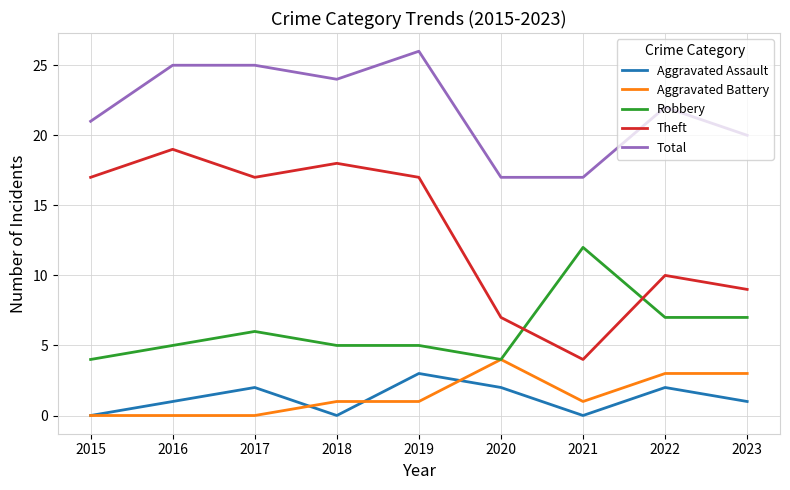

How many interior local valleys does the Aggravated Assault series have?

2